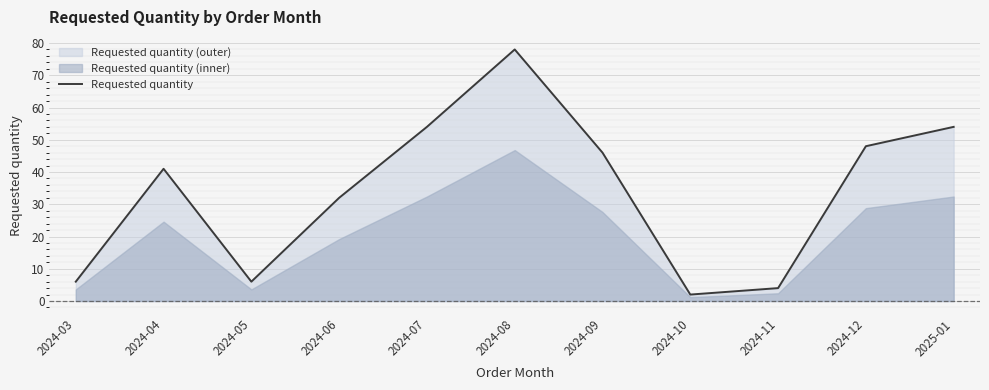

Reading right to left, extract all data points from this chart.

54	48	4	2	46	78	54	32	6	41	6